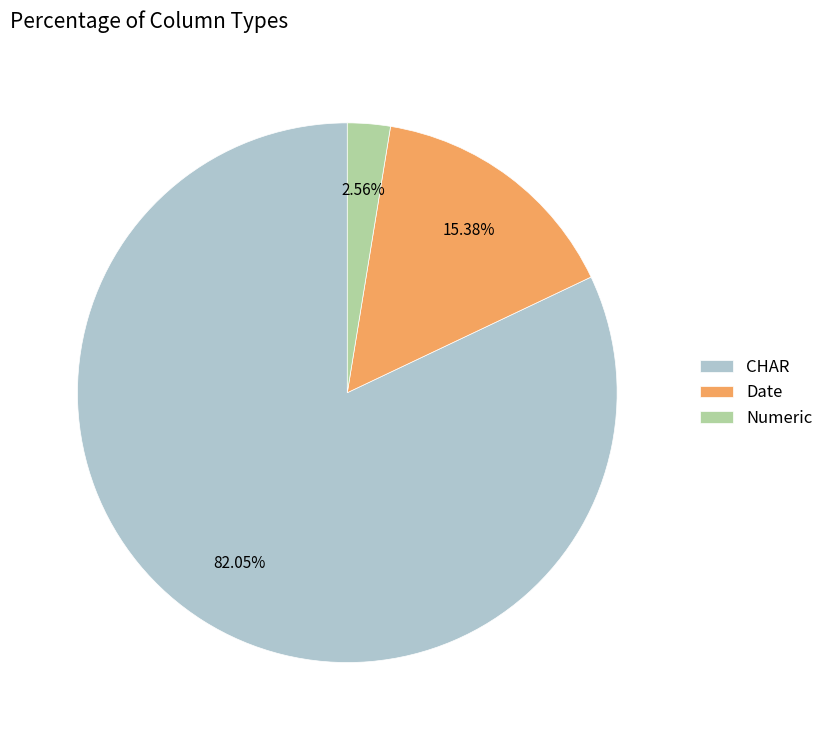

What is the majority slice?

CHAR